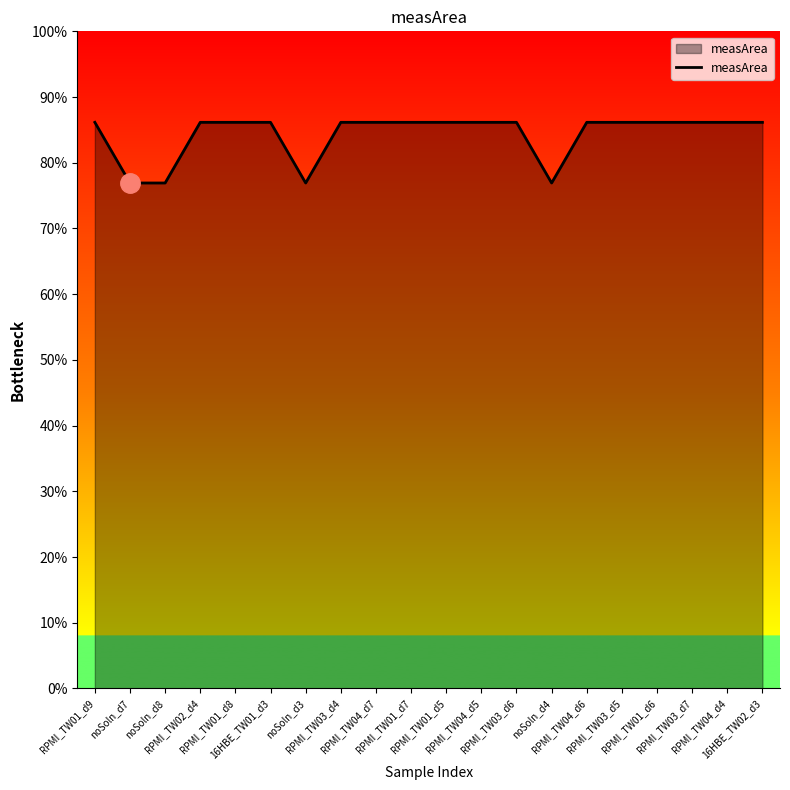

Does the chart have visible grid lines?

No